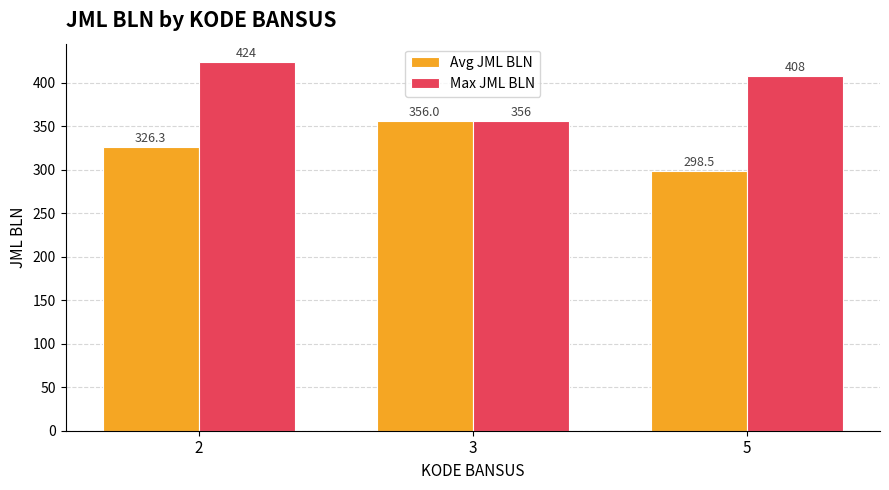

Reading left to right, list all the values displayed in this chart.

Avg JML BLN: 326.3	356.0	298.5
Max JML BLN: 424.0	356.0	408.0